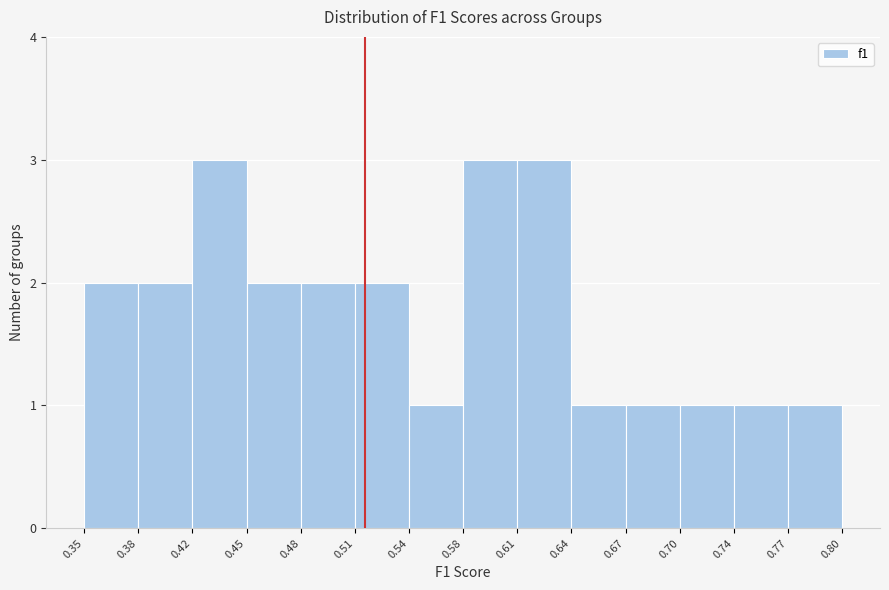

Reading left to right, transcribe this chart: for each bar, give the range it covers on the x-axis and its height. The values are not printed on the chart, so give them approximately, as read against the axis.

0.35 to 0.38: 2
0.38 to 0.42: 2
0.42 to 0.45: 3
0.45 to 0.48: 2
0.48 to 0.51: 2
0.51 to 0.54: 2
0.54 to 0.58: 1
0.58 to 0.61: 3
0.61 to 0.64: 3
0.64 to 0.67: 1
0.67 to 0.70: 1
0.70 to 0.74: 1
0.74 to 0.77: 1
0.77 to 0.80: 1